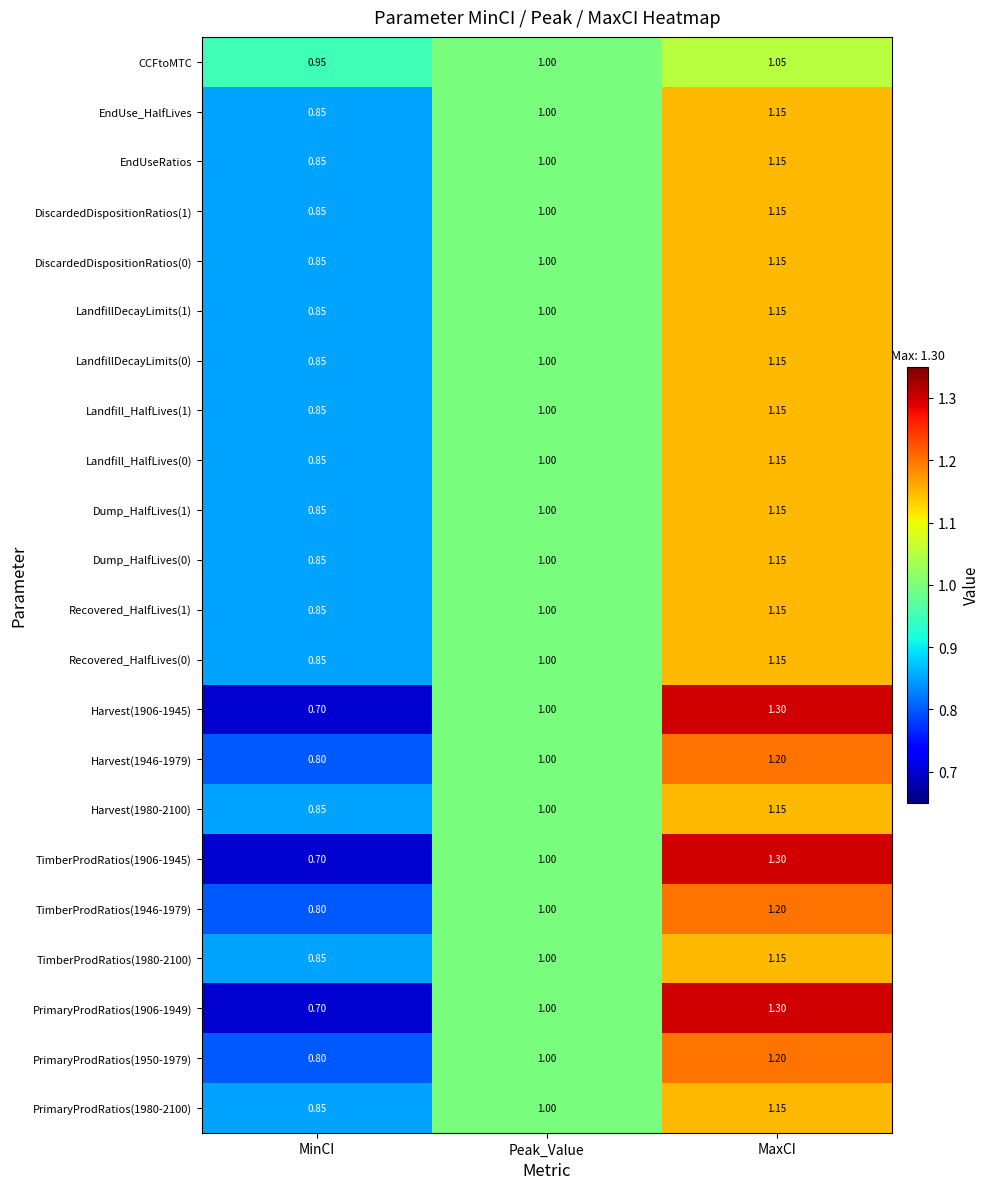

Where is TimberProdRatios(1980-2100) nearest to the value 1?

Peak_Value